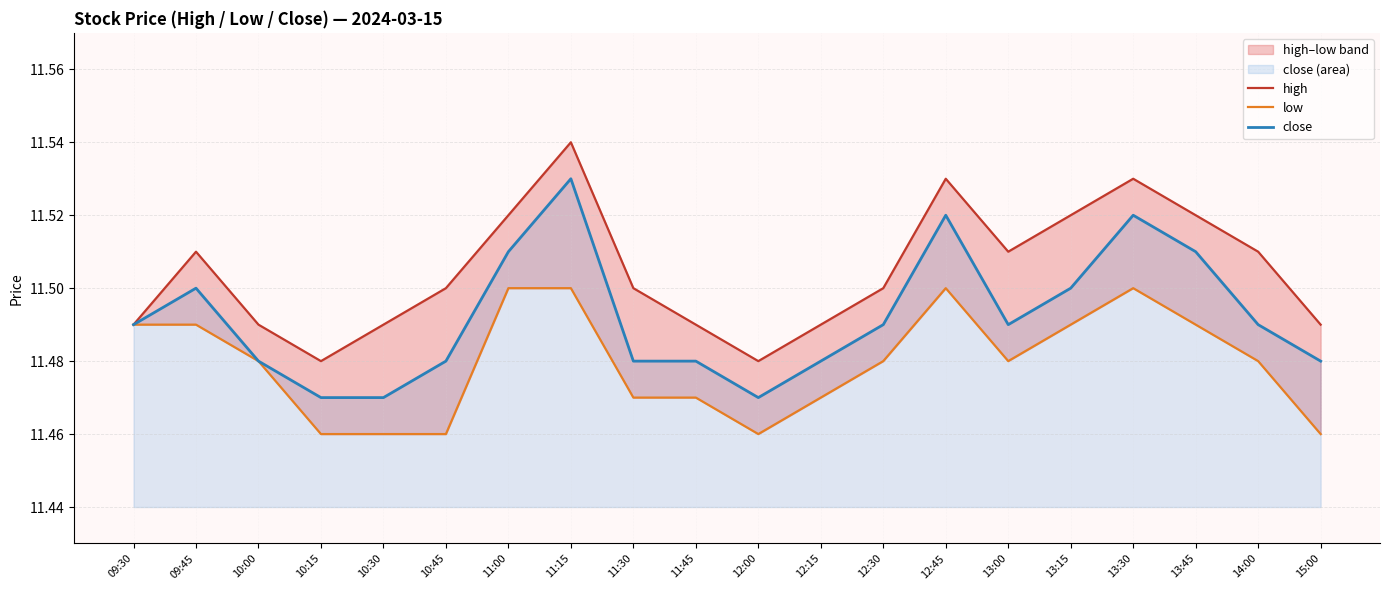

In close, how many points are lower than both neighbors (excluding endpoints)?

2